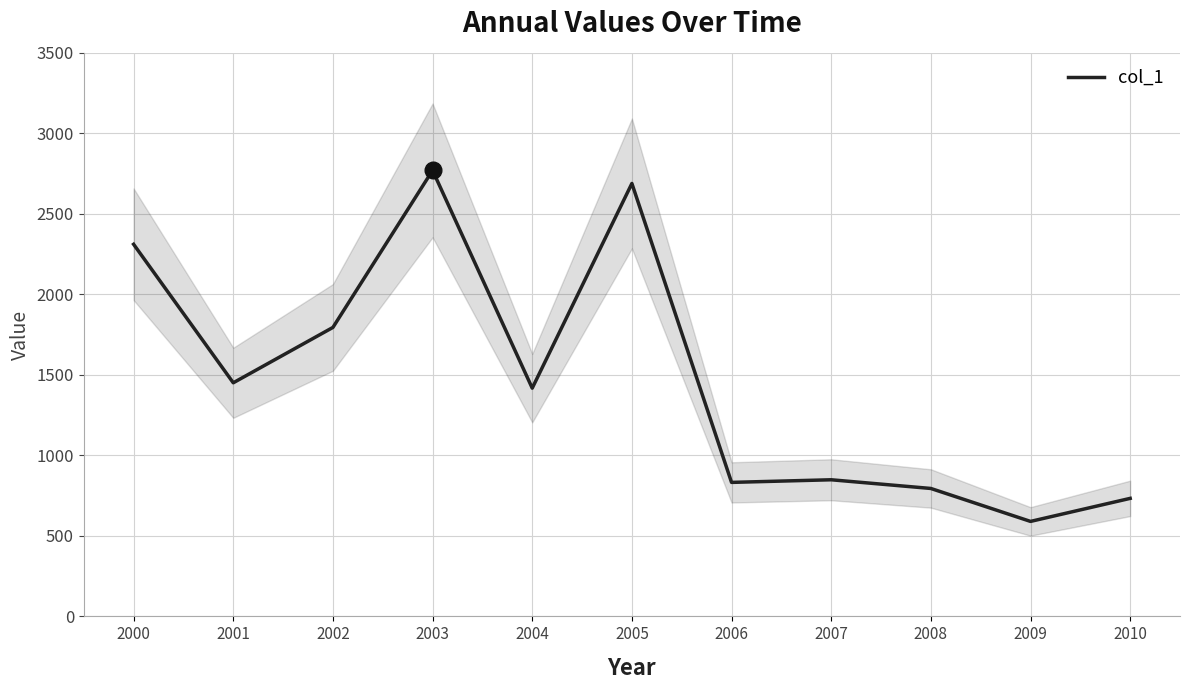

How many values exceed 1417?

6